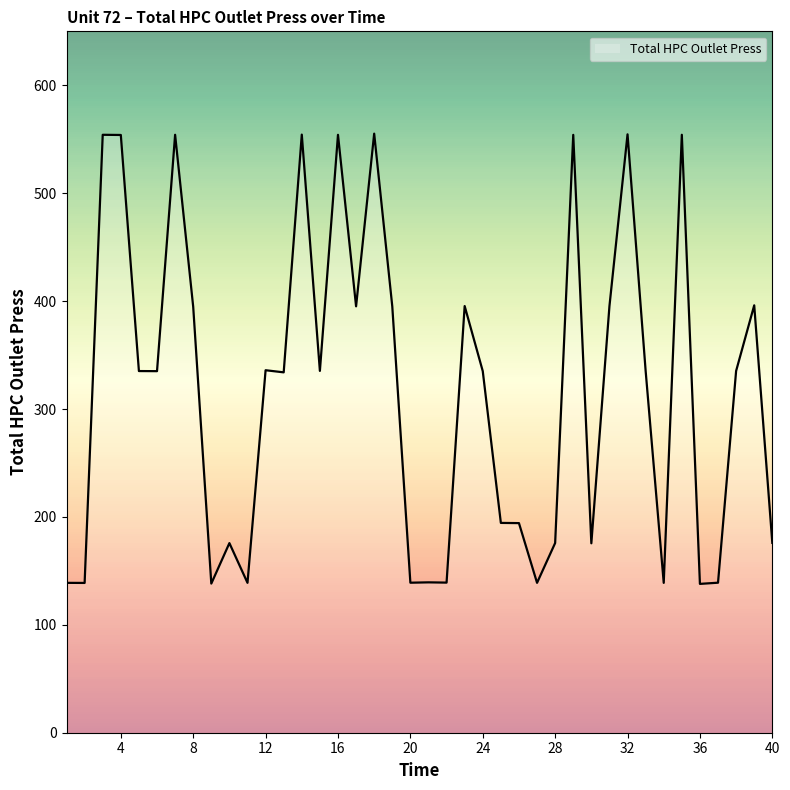

What is the highest value of the Total HPC Outlet Press series?

555.2